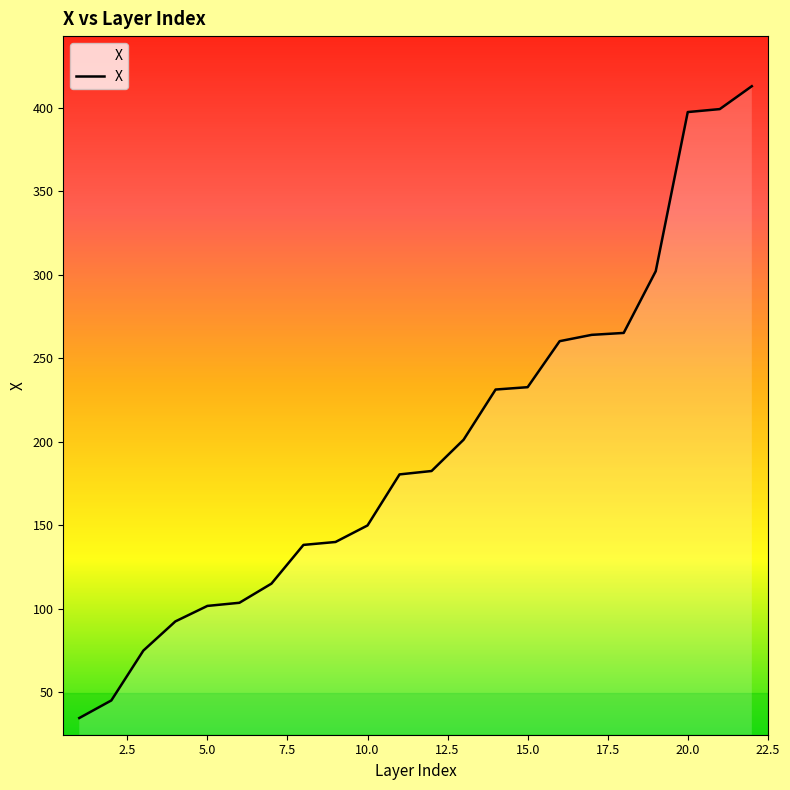

What is the difference between the maximum and minimum values?

378.4